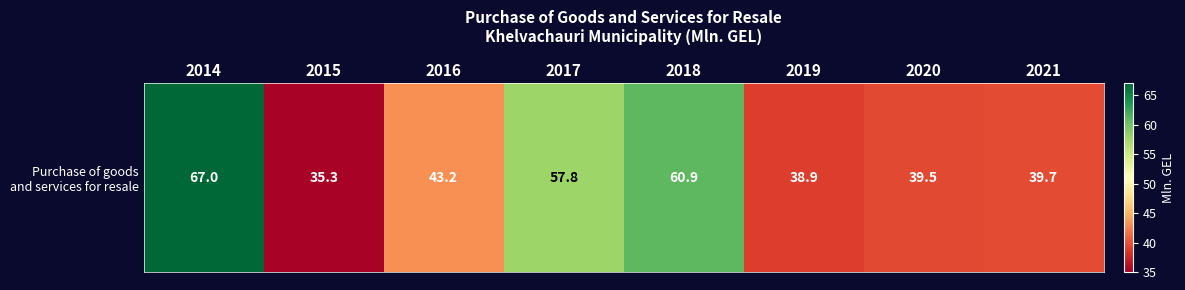

Reading right to left, transcribe all the data shown in this chart.

39.7	39.5	38.9	60.9	57.8	43.2	35.3	67.0